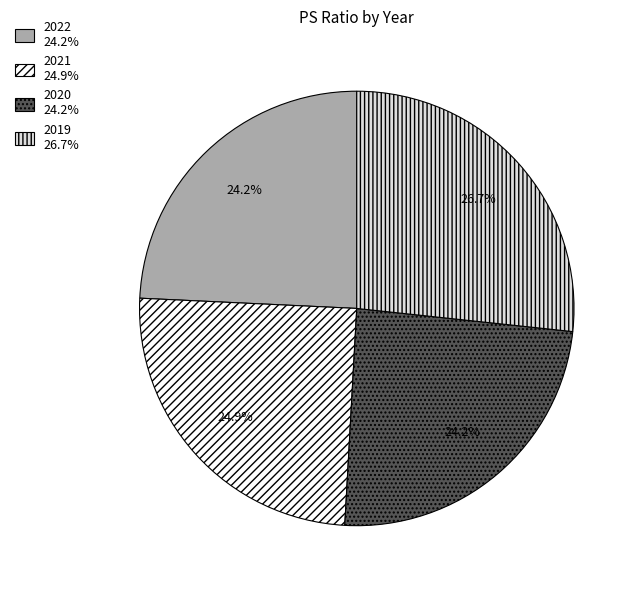

The 2022 slice represents 24% of the pie. True or false?

True